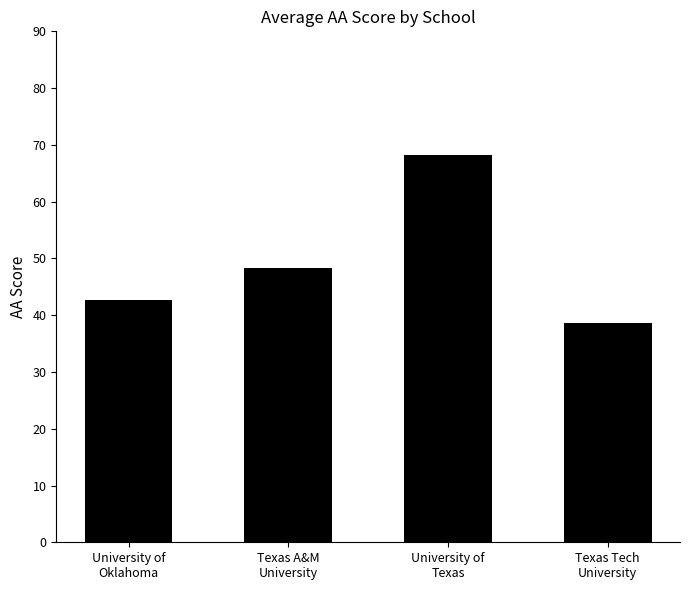

Are the bars grouped side by side (vs. stacked)?

No